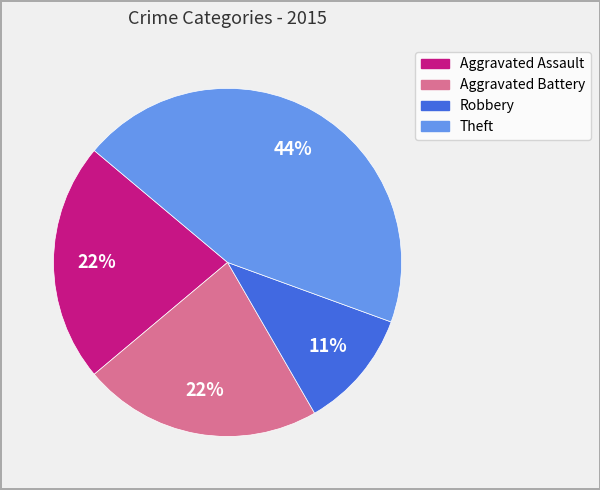

Combined, do Theft and Aggravated Assault account for over 50%?

Yes